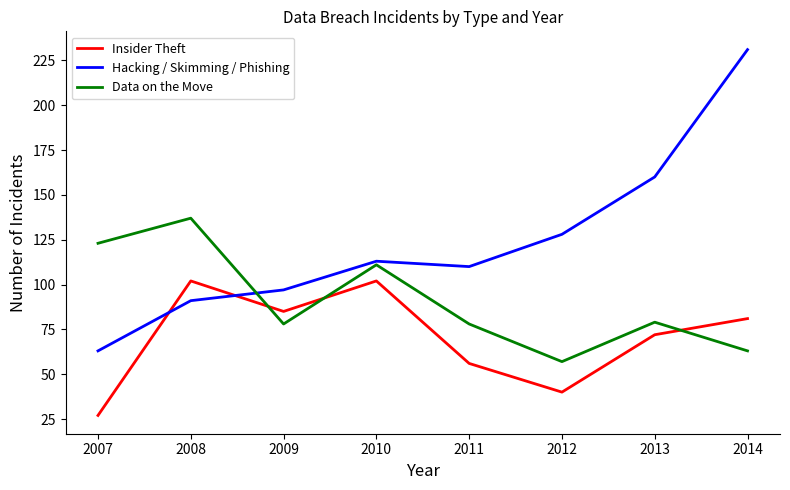

Which series has the largest total across all categories?

Hacking / Skimming / Phishing